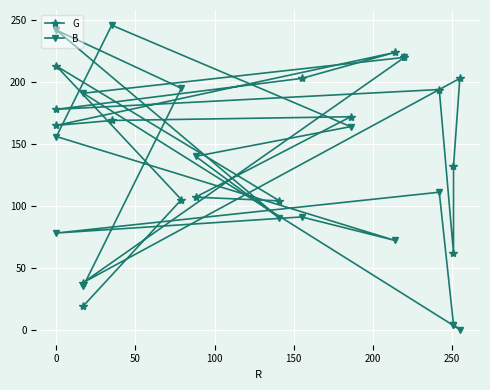

List the series in order of their peak value, lowest first.

G, B